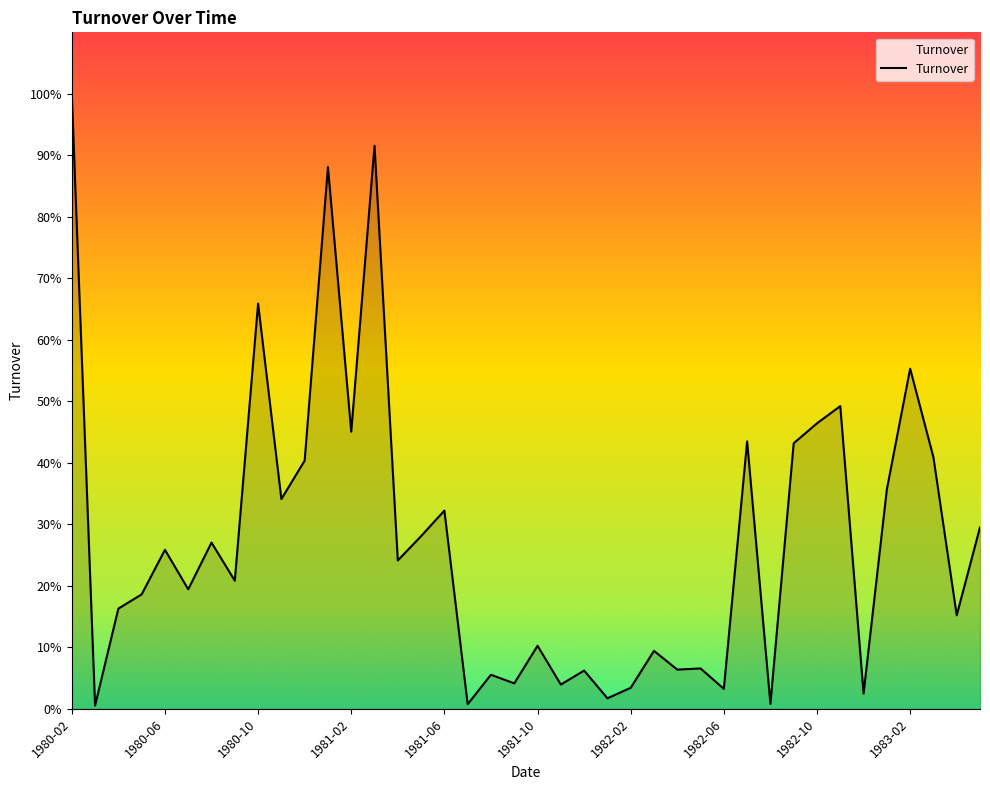

Does the chart have visible grid lines?

No